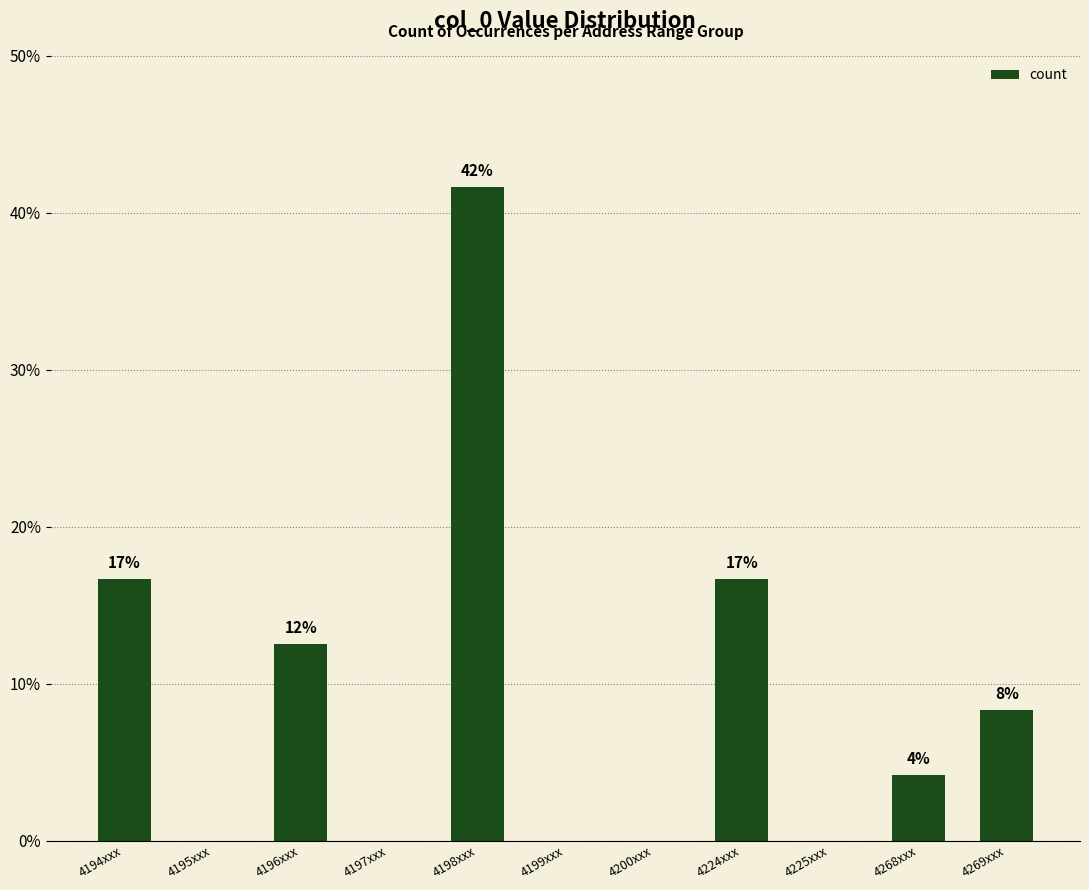

What position from the left is 4198xxx?

5